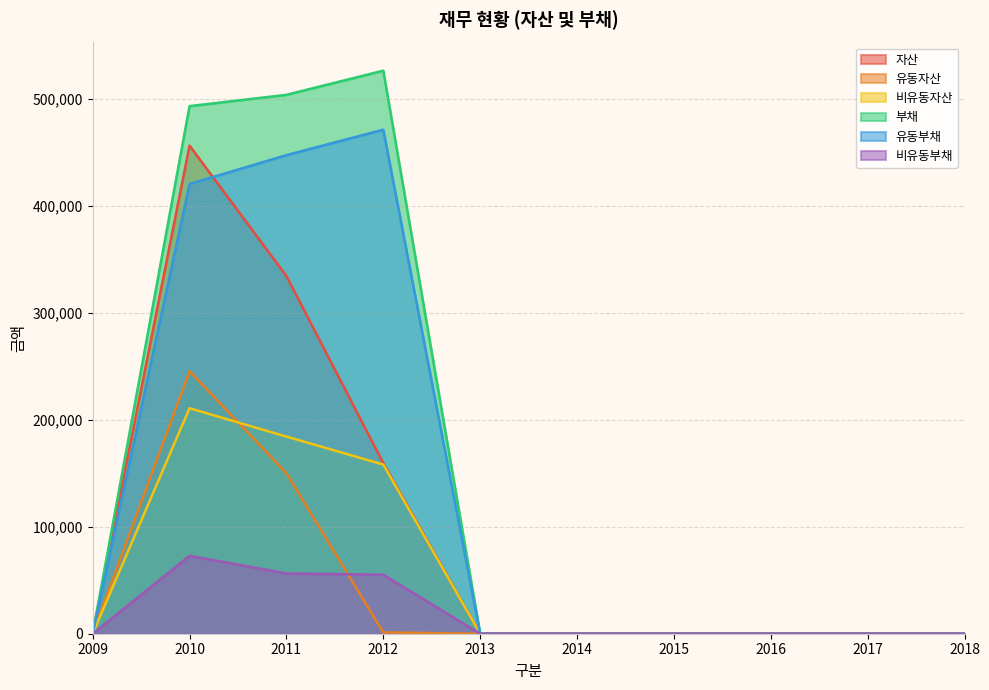

At which category does the chart reach its peak across all series?

2012